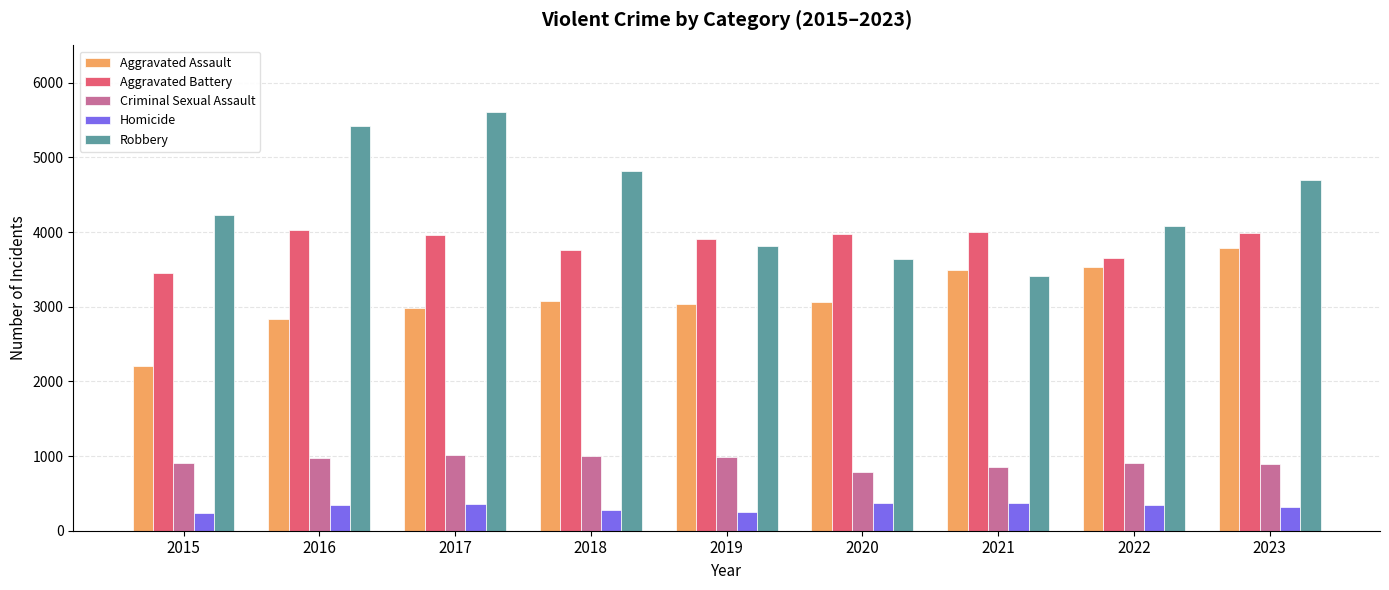

What is the difference between the maximum and minimum values in the Criminal Sexual Assault series?

226